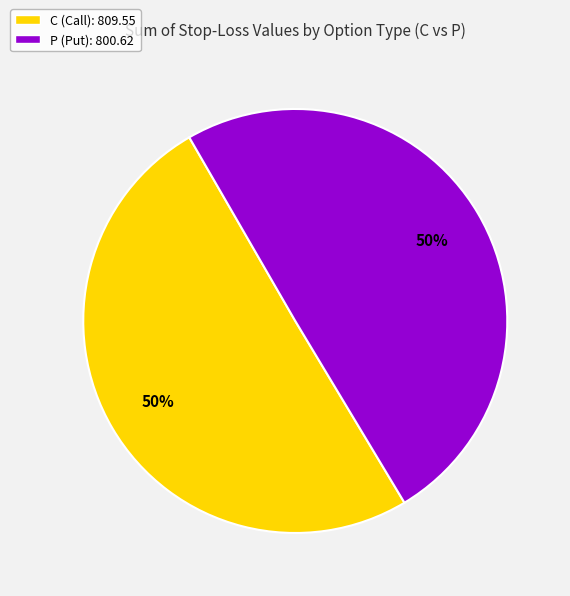

How many slices are in this pie chart?

2